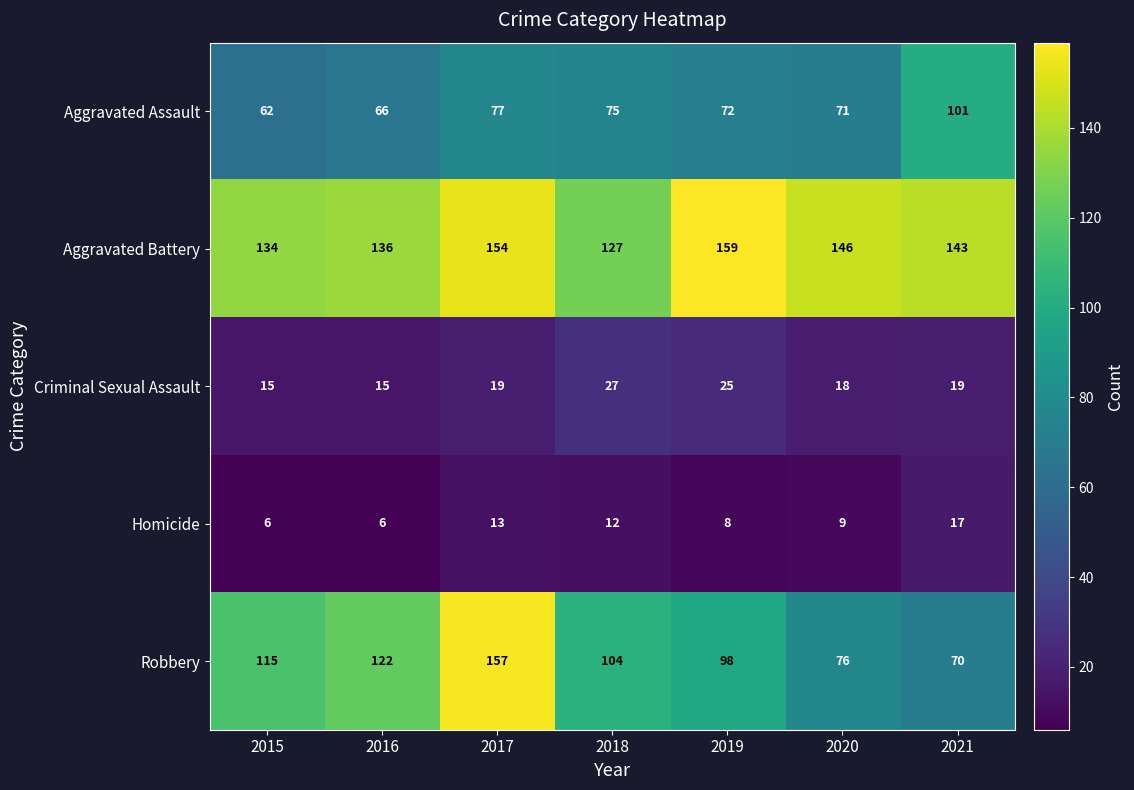

The Homicide series shows 13 at 2019. True or false?

False